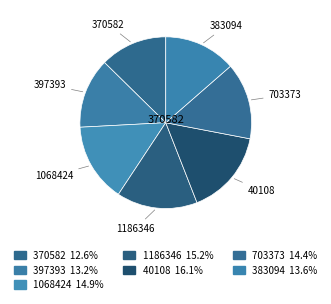

Which category has the smallest portion of the pie?

370582